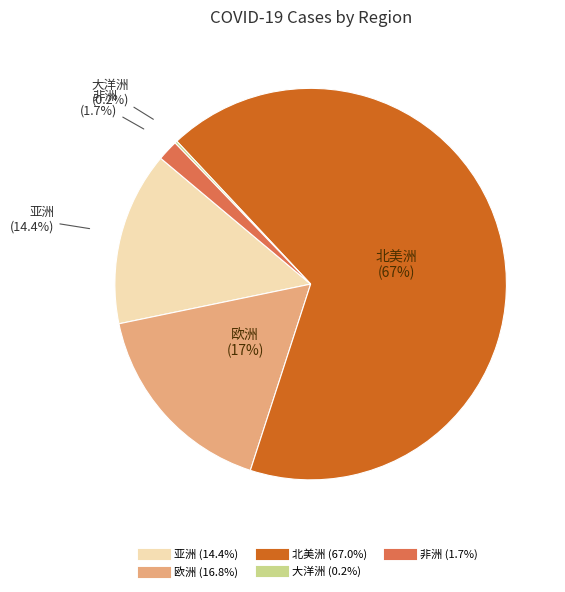

Is 非洲 the majority of the pie?

No